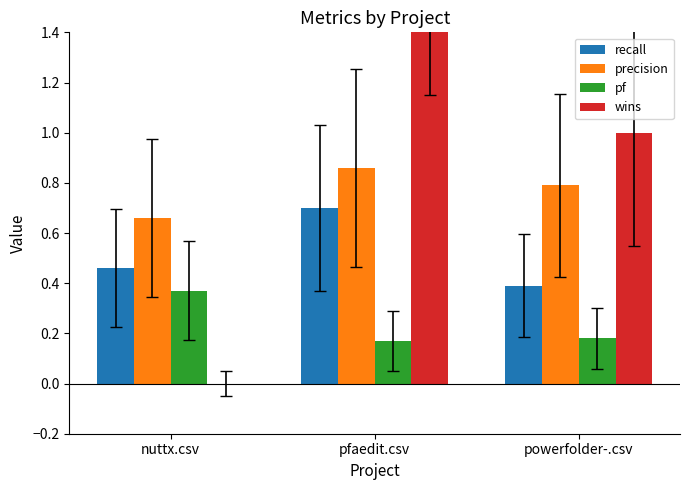

List the series in order of their overall mean, lowest first.

pf, recall, precision, wins